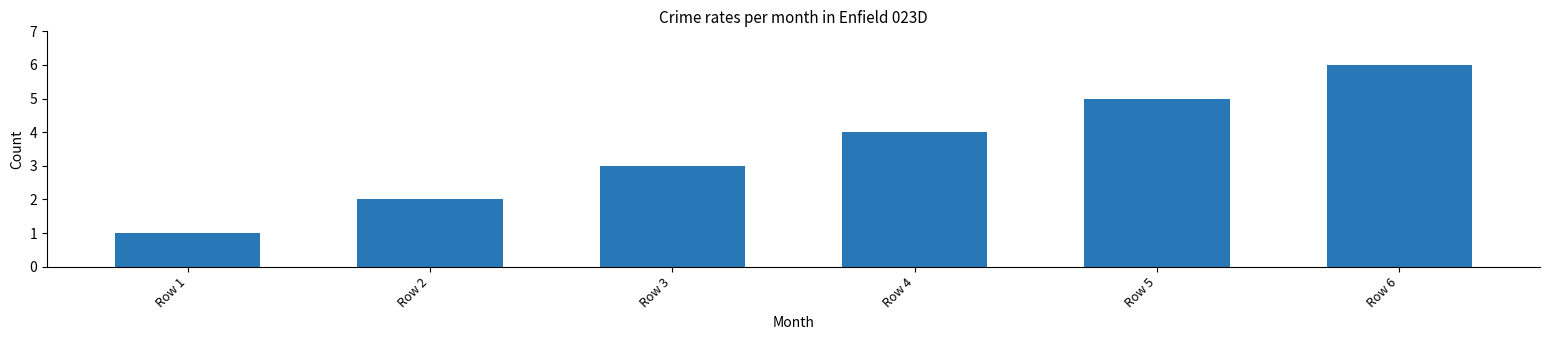

Reading left to right, list all the values displayed in this chart.

Row 1=1	Row 2=2	Row 3=3	Row 4=4	Row 5=5	Row 6=6